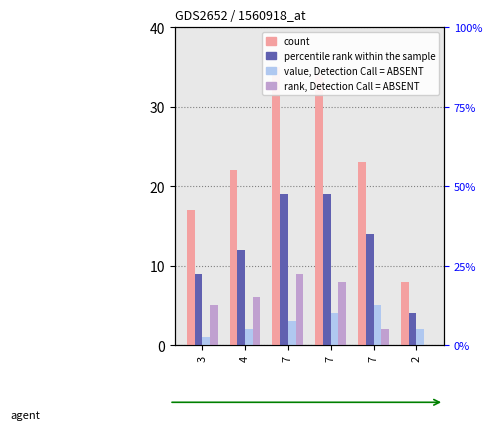

Is it true that y2 equals 35 at 7?

True